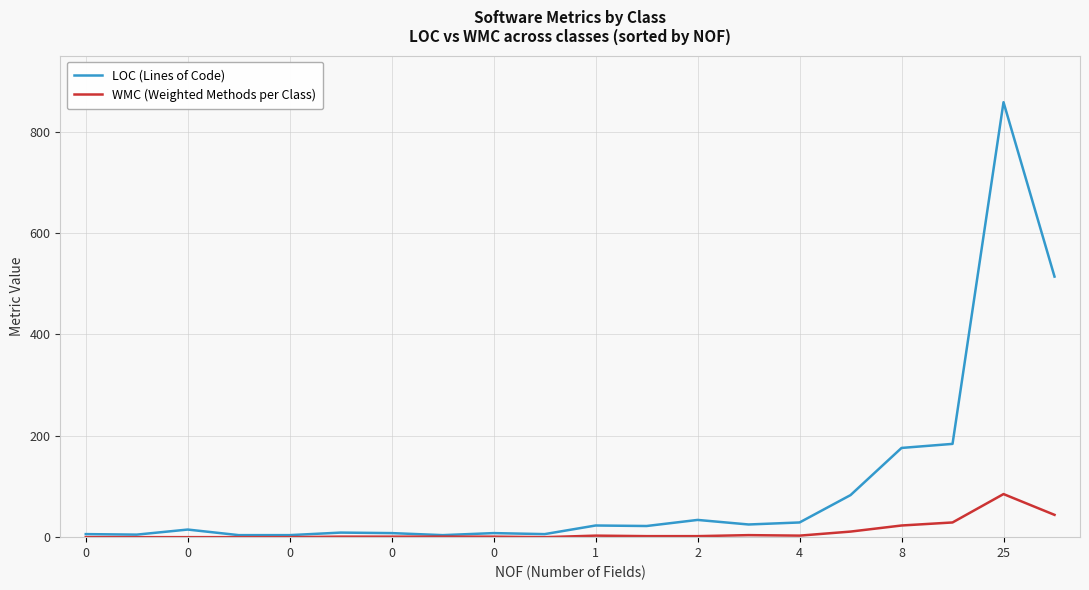

Which series has the largest total across all categories?

LOC (Lines of Code)